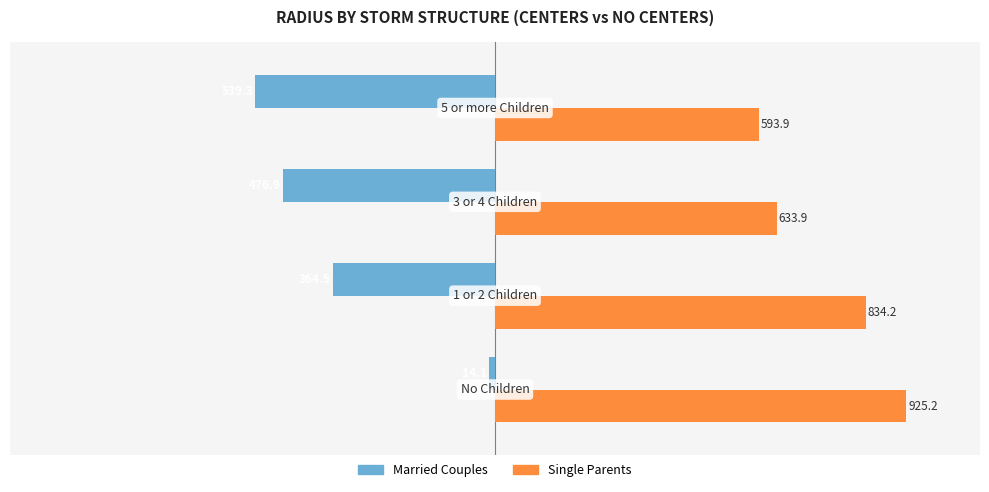

List the series in order of their overall mean, highest first.

Single Parents, Married Couples